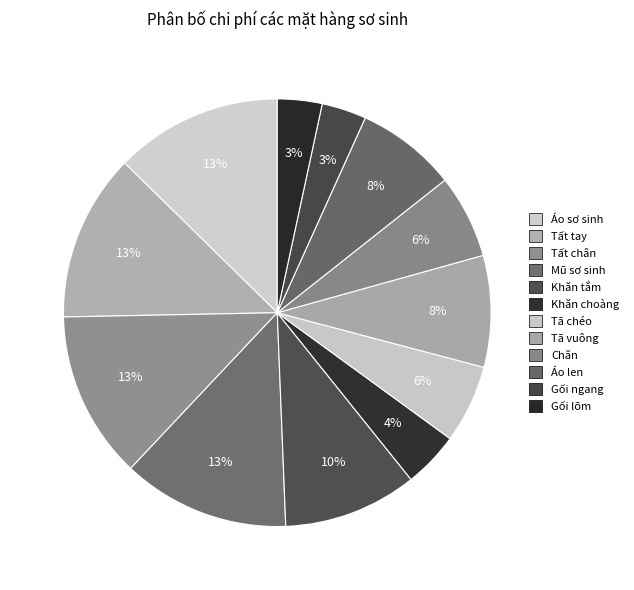

How many slices are in this pie chart?

12